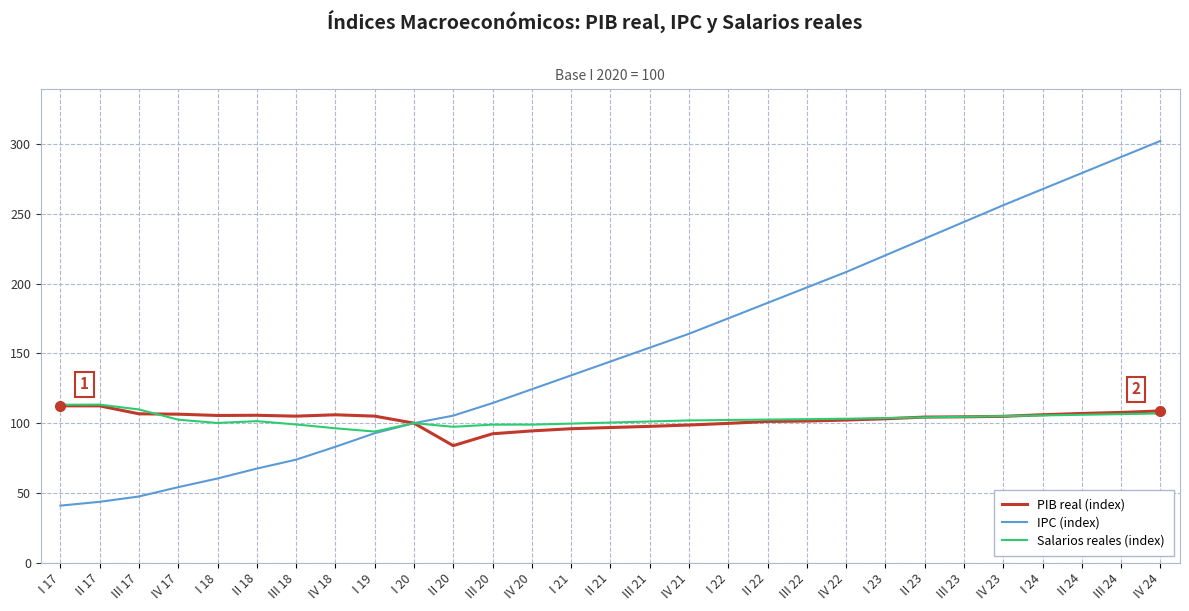

What position from the right is III 21?

14